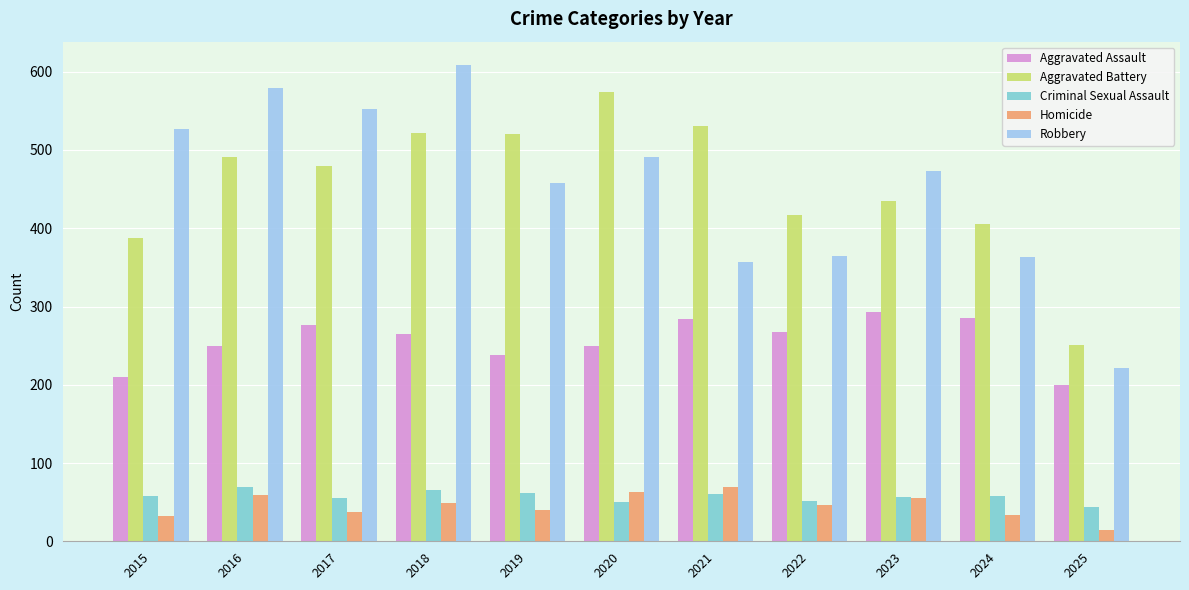

How many bars are there in each group?

5